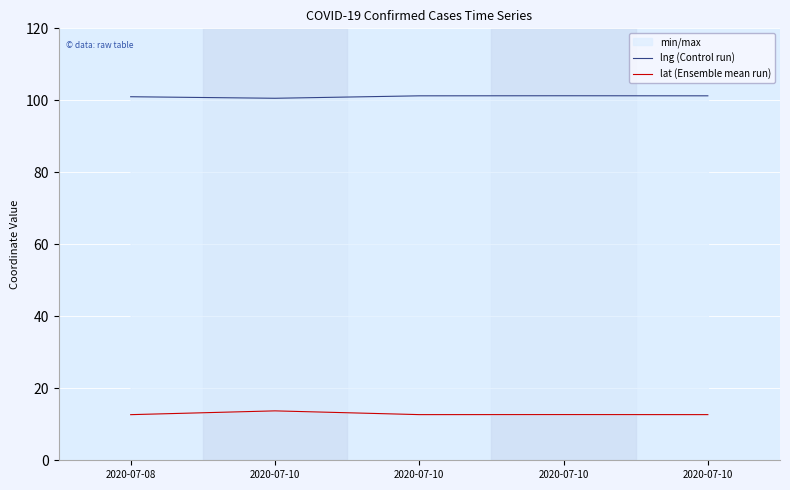

Which series has the largest total across all categories?

lng (Control run)